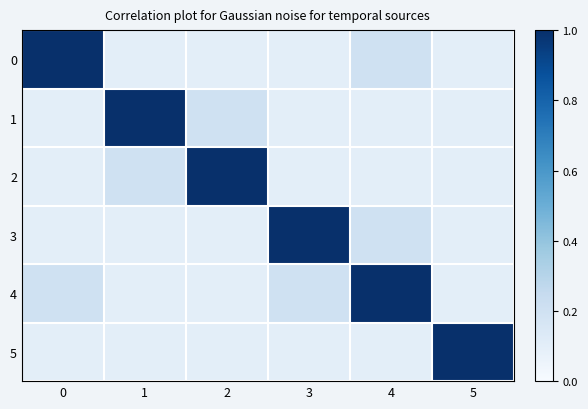

Which has a higher value, 1 or 3?

1